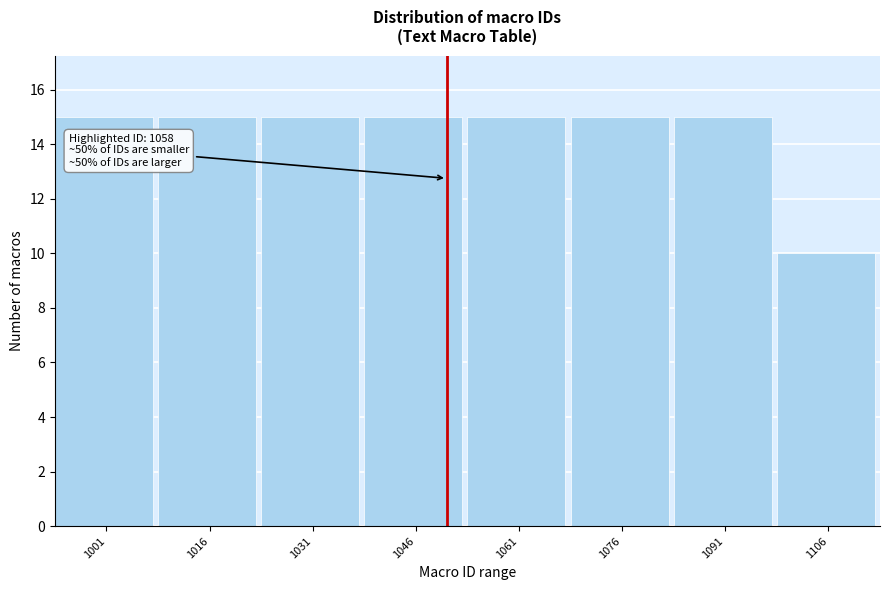

Reading right to left, what are all the values shown in this chart?

1106=10	1091=15	1076=15	1061=15	1046=15	1031=15	1016=15	1001=15